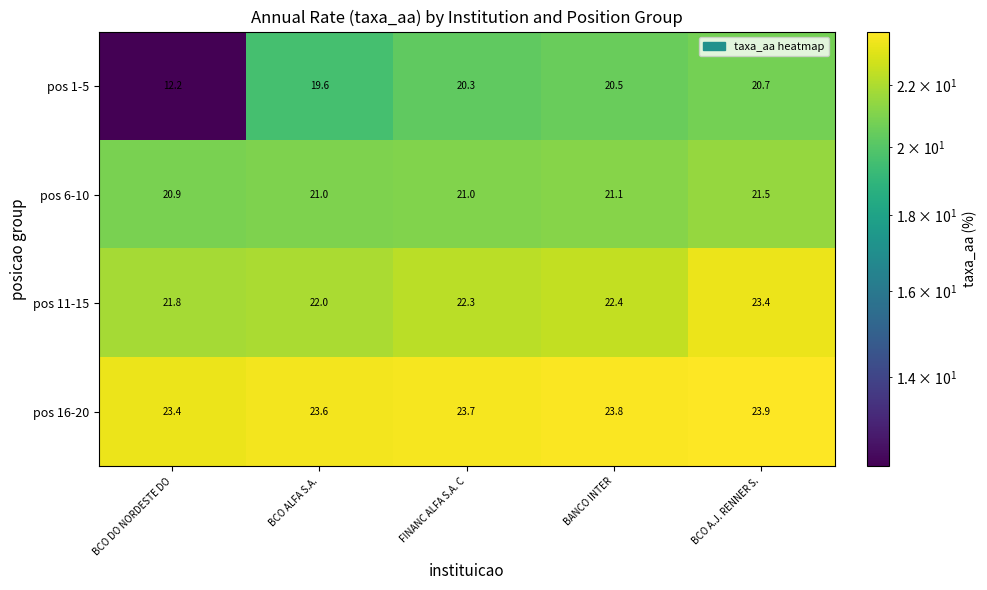

List the series in order of their peak value, highest first.

pos 16-20, pos 11-15, pos 6-10, pos 1-5